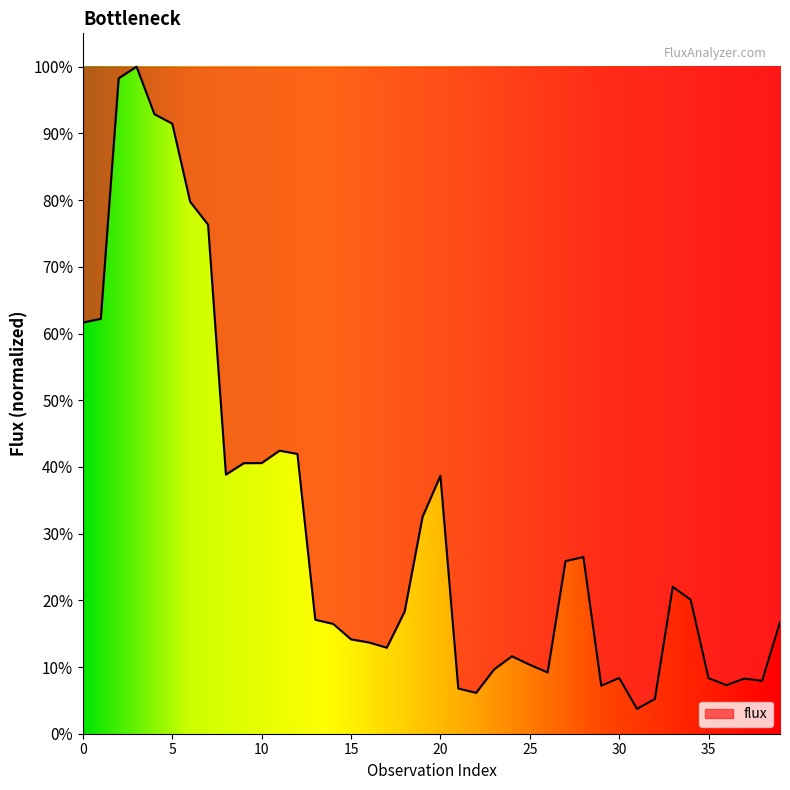

Reading left to right, extract all data points from this chart.

1702.4	1717.7	2713.7	2761.5	2564.9	2525.5	2202.2	2107.5	1073.0	1120.1	1120.7	1172.0	1158.2	471.7	454.8	390.8	377.9	356.2	506.0	897.7	1068.0	187.2	169.4	265.8	320.6	285.5	253.6	714.6	731.6	198.9	230.8	102.9	144.0	607.9	555.0	230.4	201.1	228.4	218.9	461.6